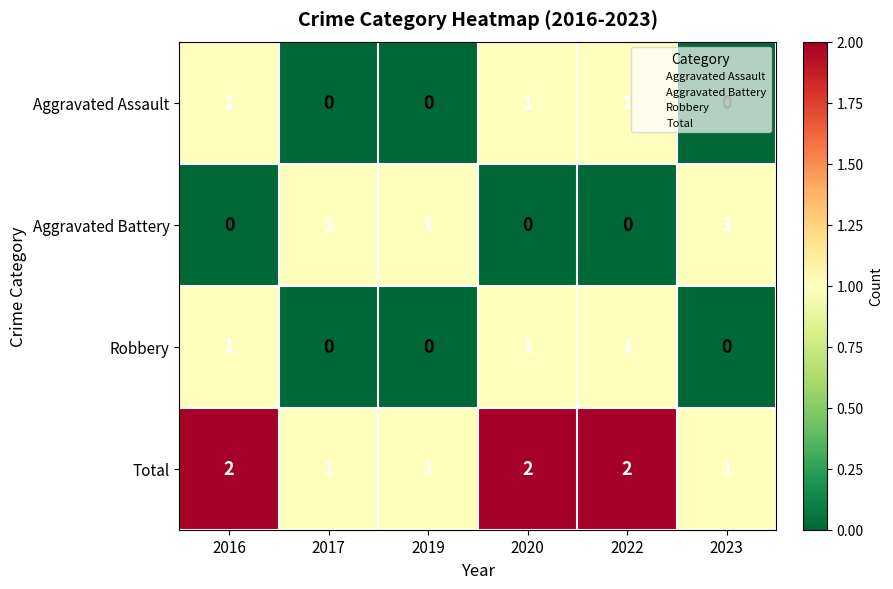

What is the total value across all series at 2020?

4